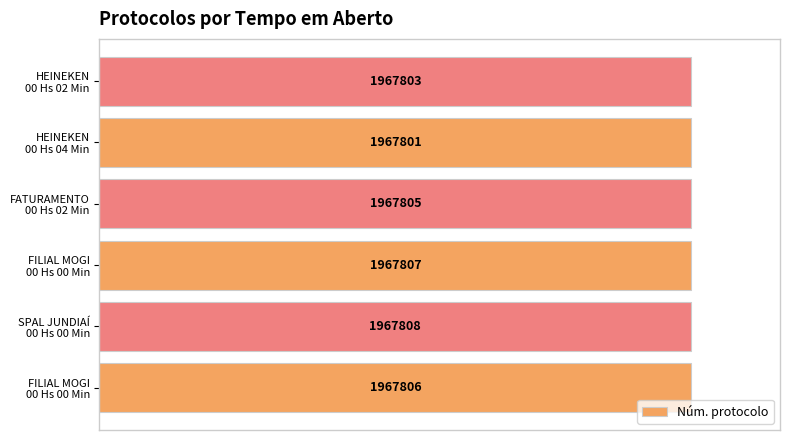

Are the bars grouped side by side (vs. stacked)?

No